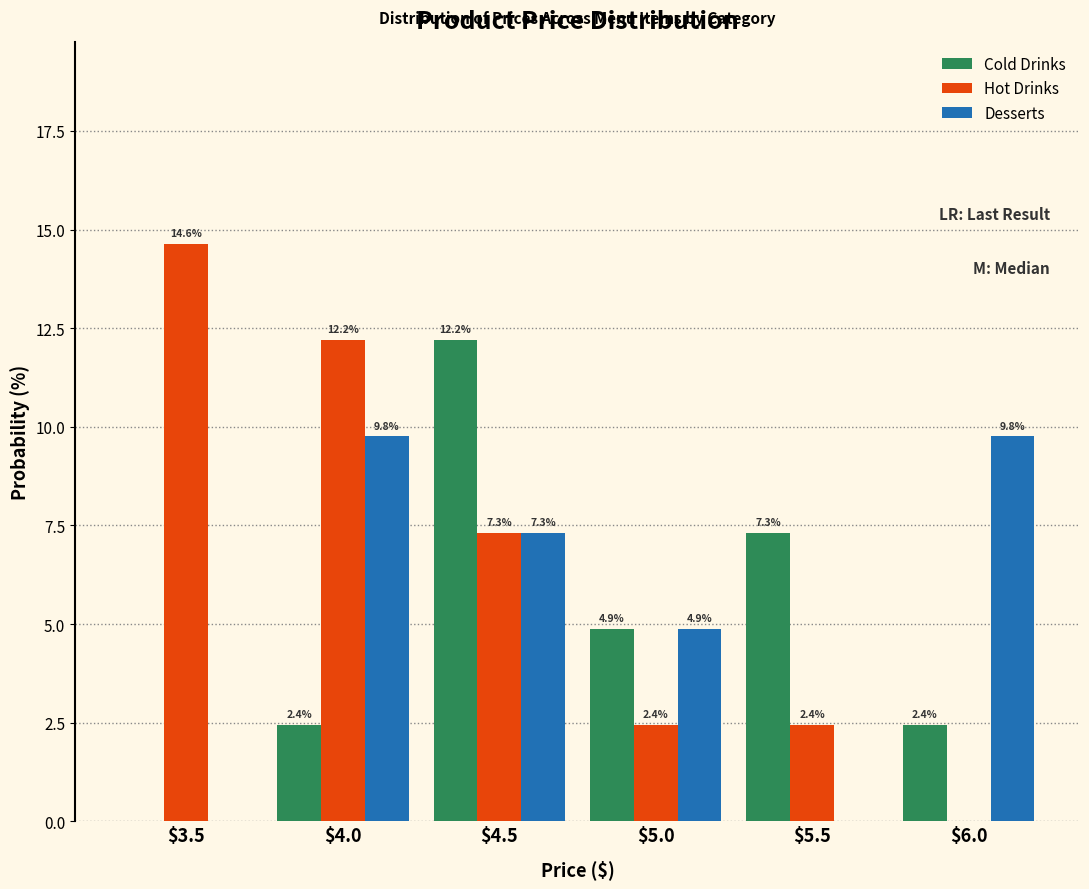

What is the total value across all series at $4.0?

24.4